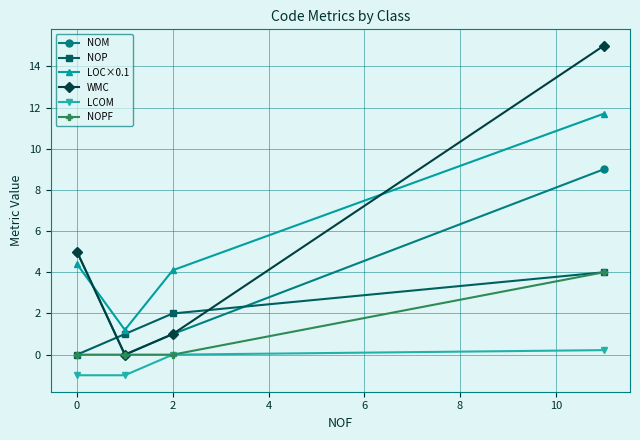

Reading right to left, what are all the values shown in this chart?

NOM: 9.0	1.0	0.0	5.0
NOP: 4.0	2.0	1.0	0.0
LOC×0.1: 11.7	4.1	1.2	4.4
WMC: 15.0	1.0	0.0	5.0
LCOM: 0.2	0.0	-1.0	-1.0
NOPF: 4.0	0.0	0.0	0.0